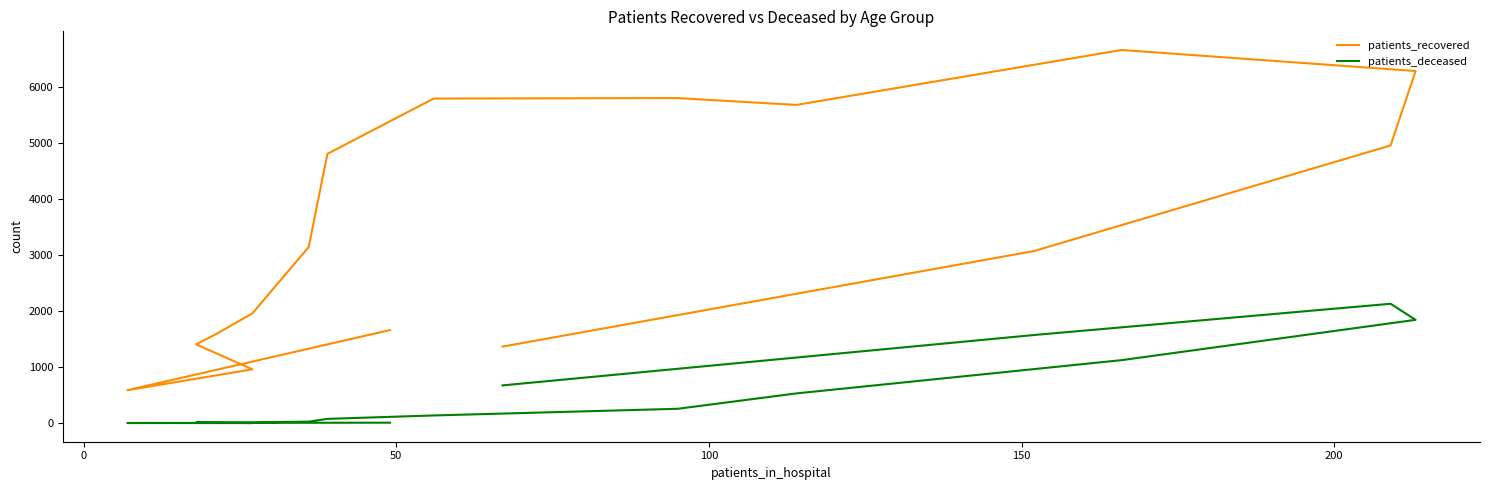

What is the difference between the second highest and minimum values in the patients_deceased series?

1844